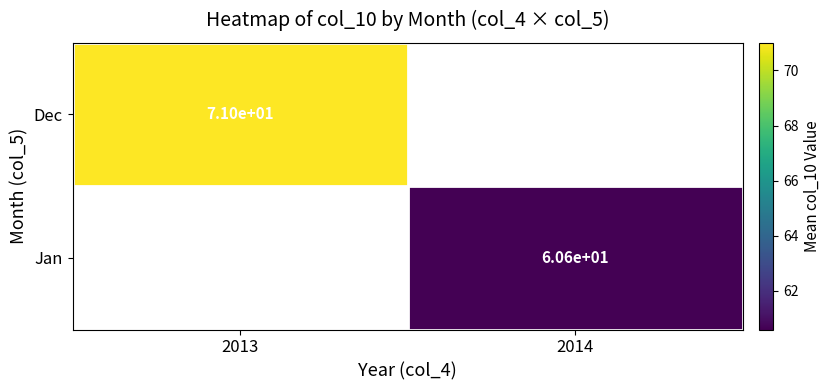

Count the number of data series in this chart.

2